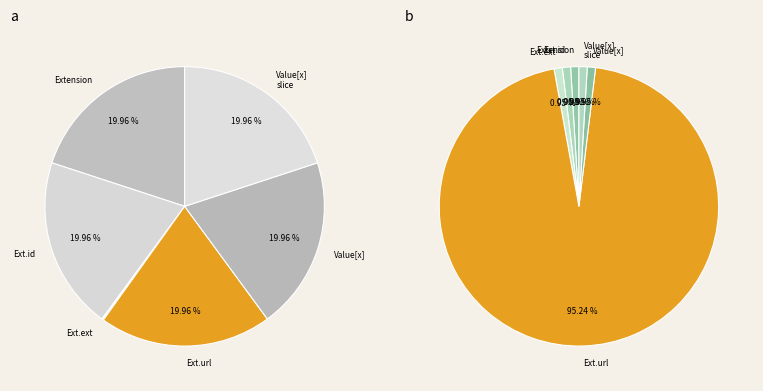

True or false: Extension.value[x] (slice) accounts for 1% of the total.

False